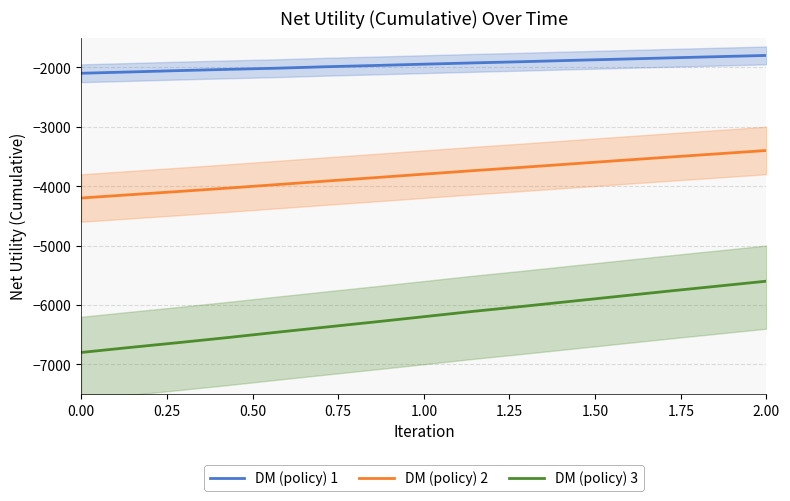

True or false: DM (policy) 2 has more than 2 interior local peaks.

False